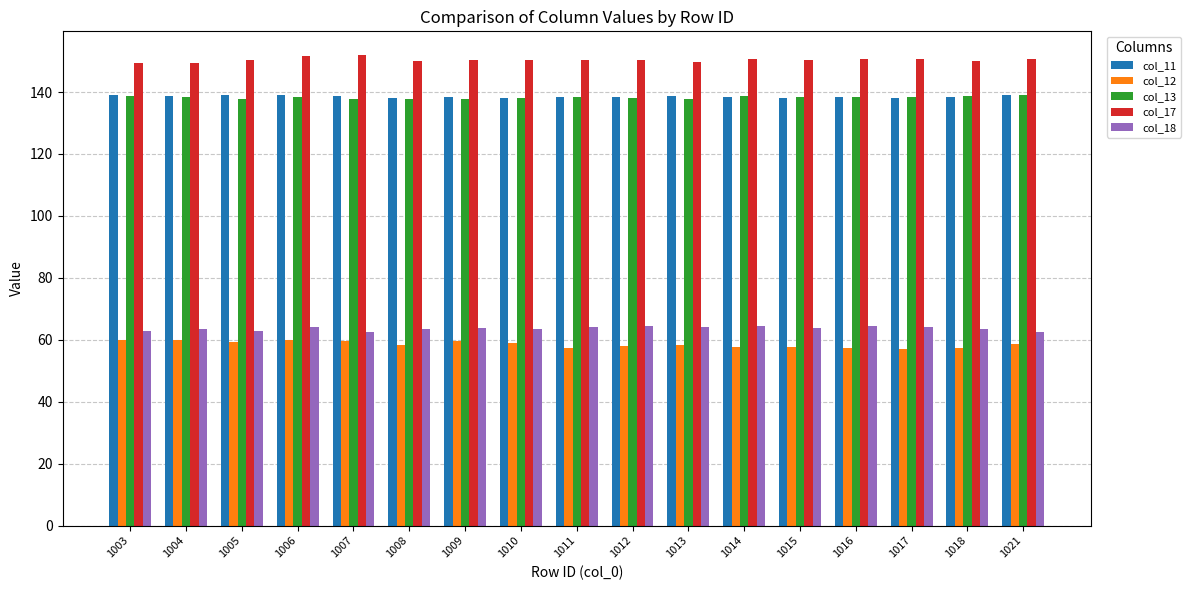

What is the maximum value for col_17?

152.0